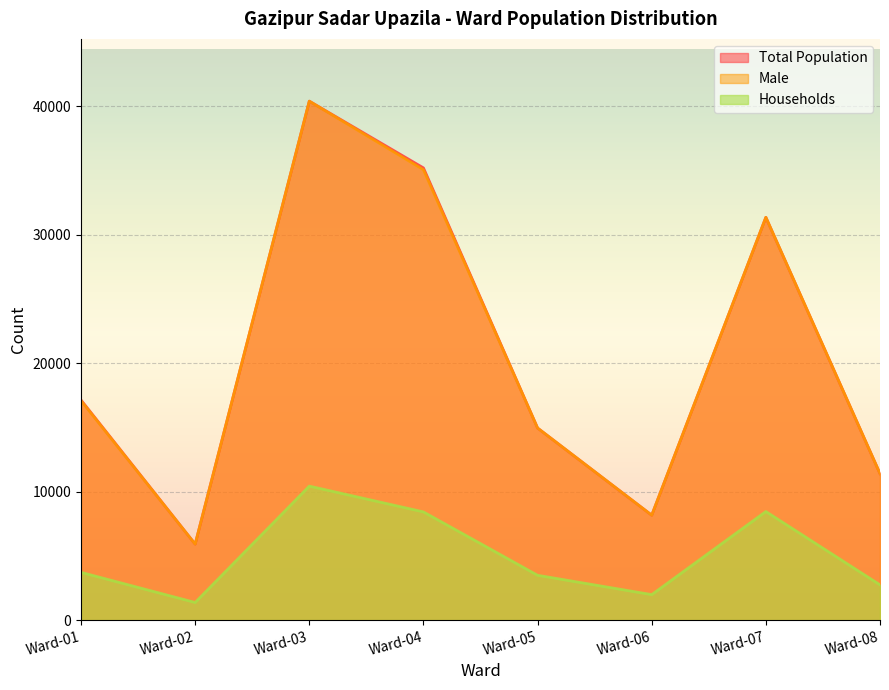

Which has a higher value, Ward-06 or Ward-01?

Ward-01